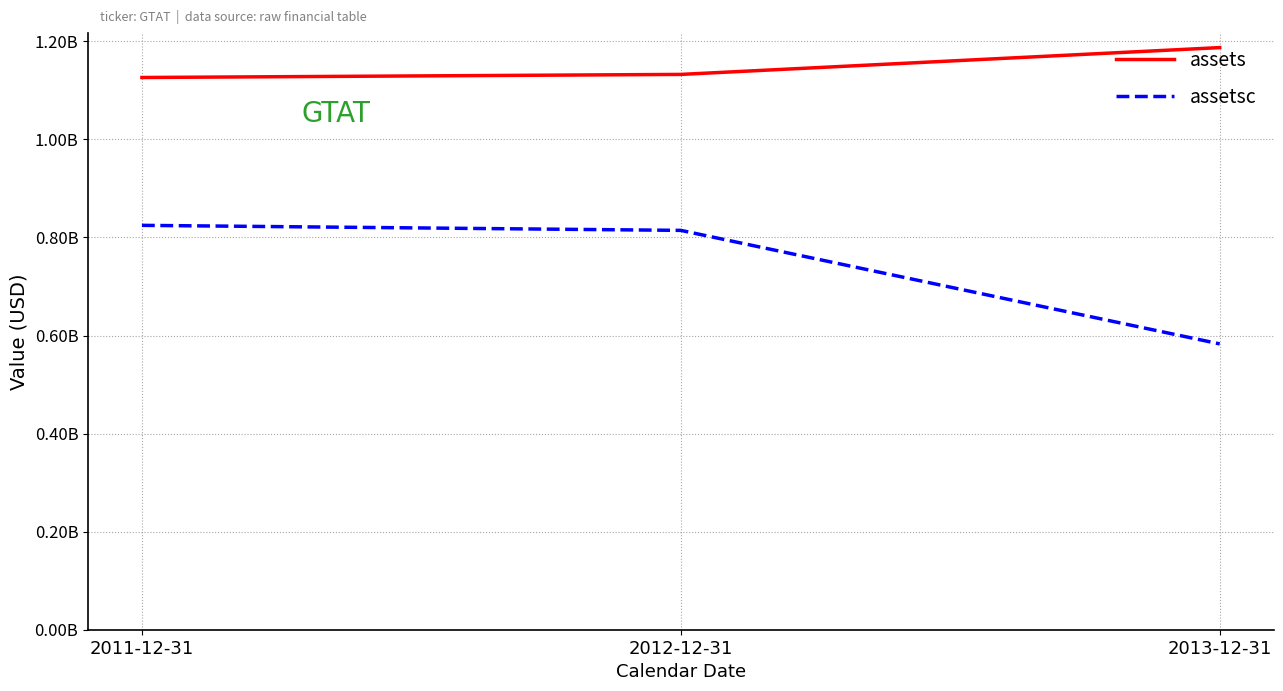

Is this an area chart (filled region under the line)?

No